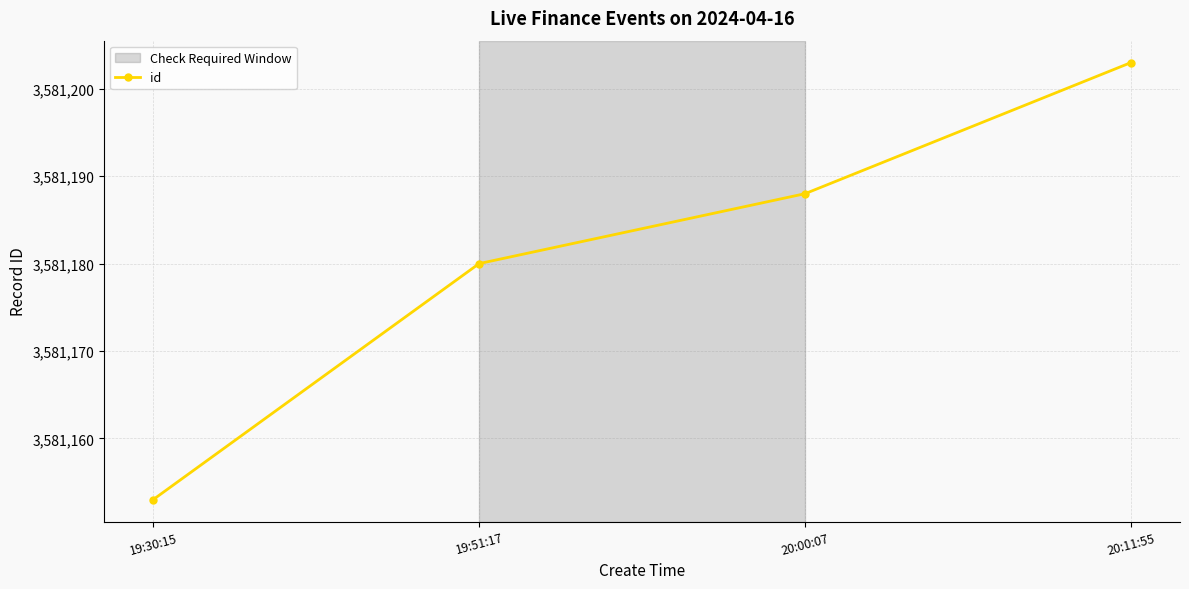

What is the label of the 4th point from the right?

19:30:15